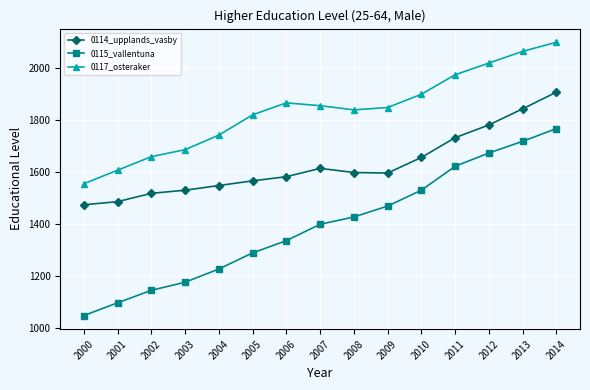

True or false: 0115_vallentuna and 0114_upplands_vasby cross at least once.

False